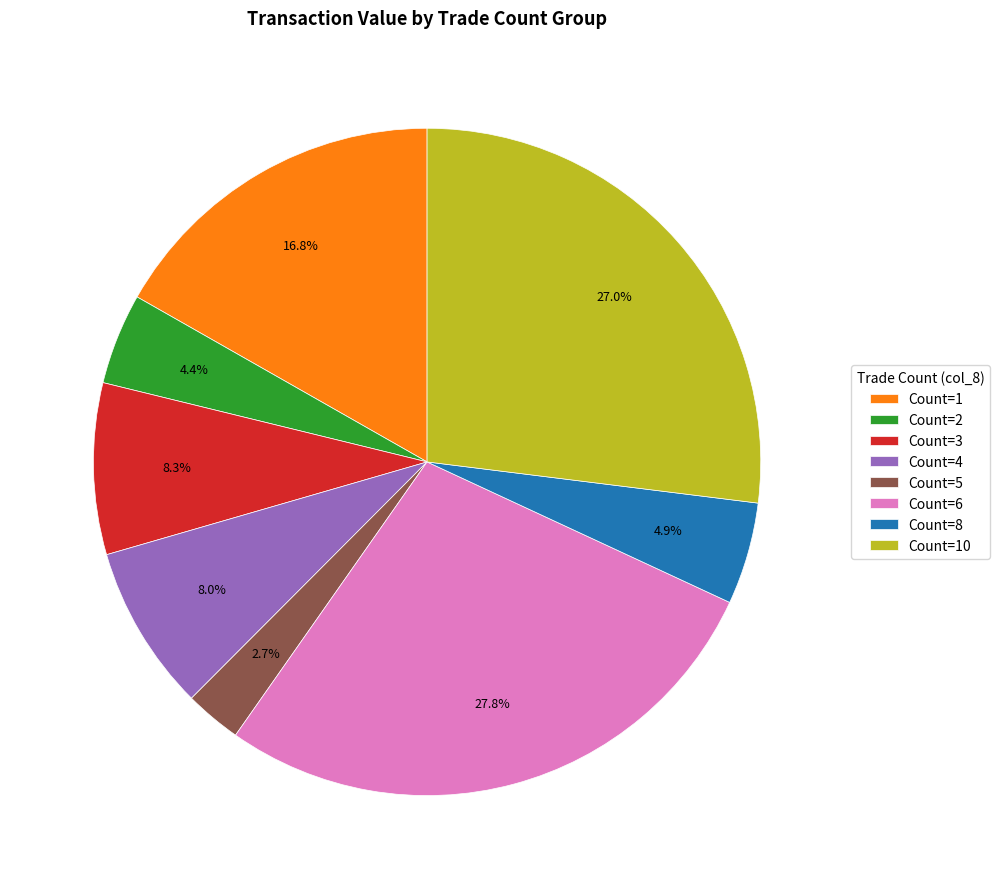

Approximately how many times larger is the value at Count=1 compared to Count=3?

2.0